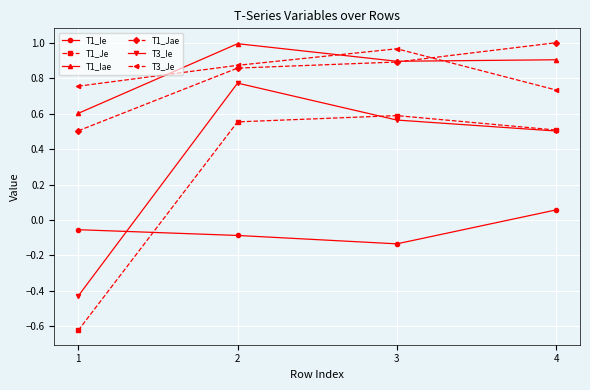

Between 3 and 4, which series saw the biggest shift?

T3_Je